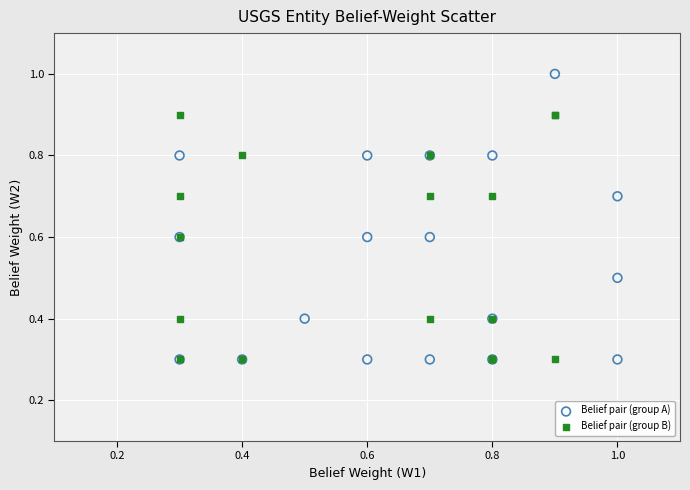

Which series contains the highest Y value?

Belief pair (group A)